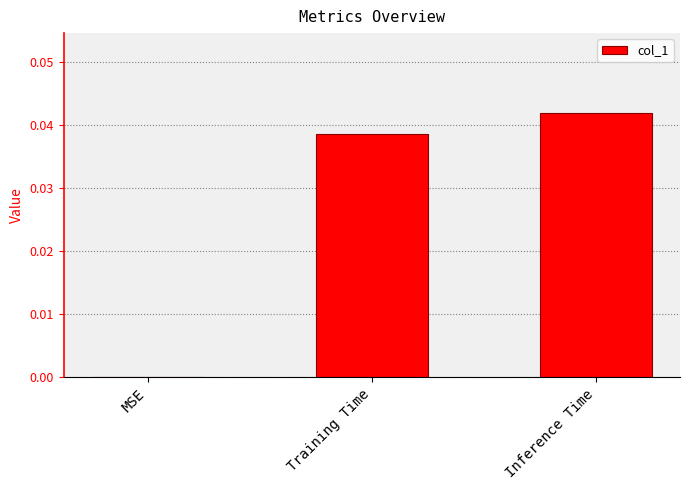

Between MSE and Training Time, which is larger?

Training Time